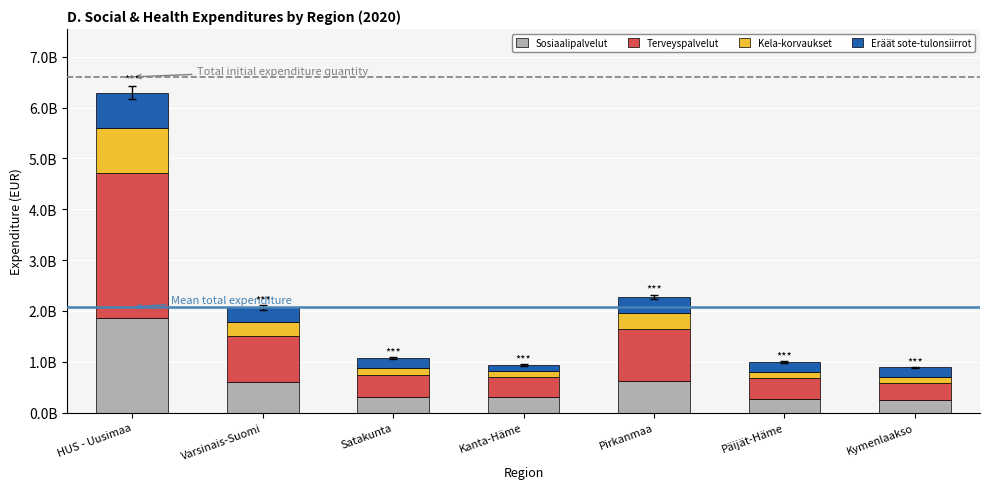

Does the chart contain any negative values?

No